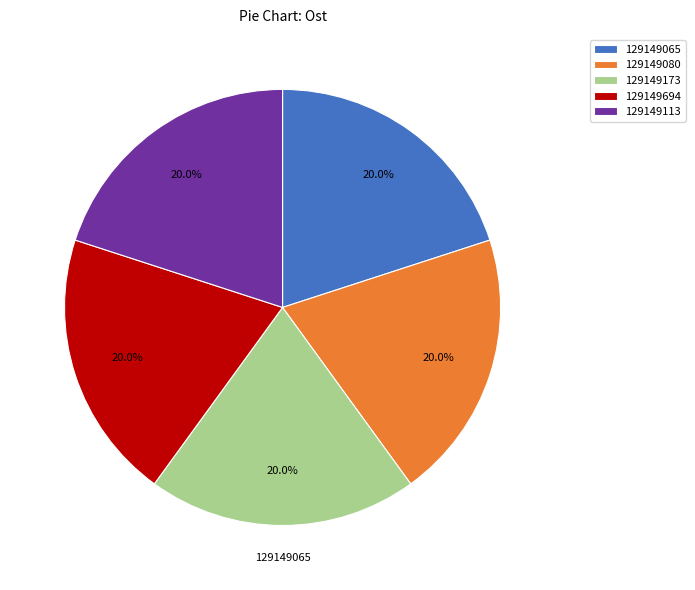

Count the number of slices in the pie.

5